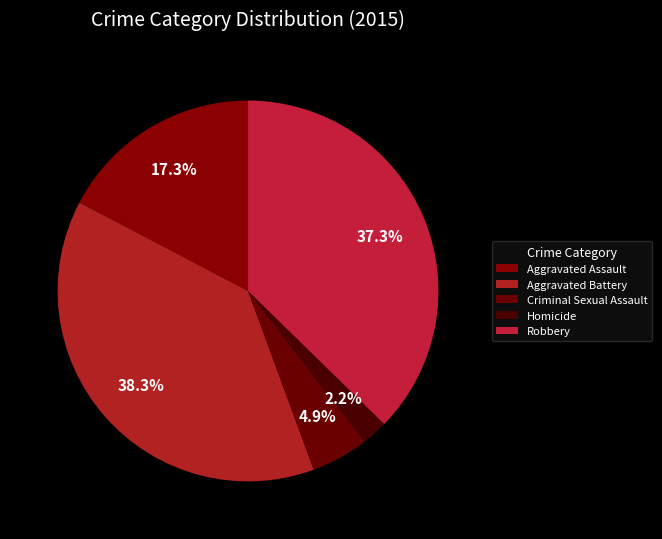

Count the number of slices in the pie.

5